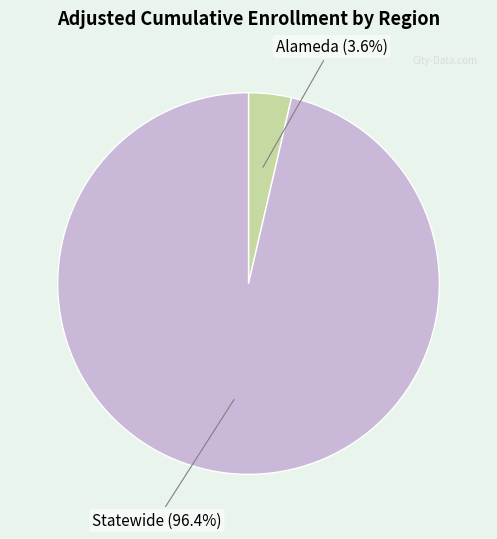

To the nearest percent, what percentage of the pie is Statewide?

96%